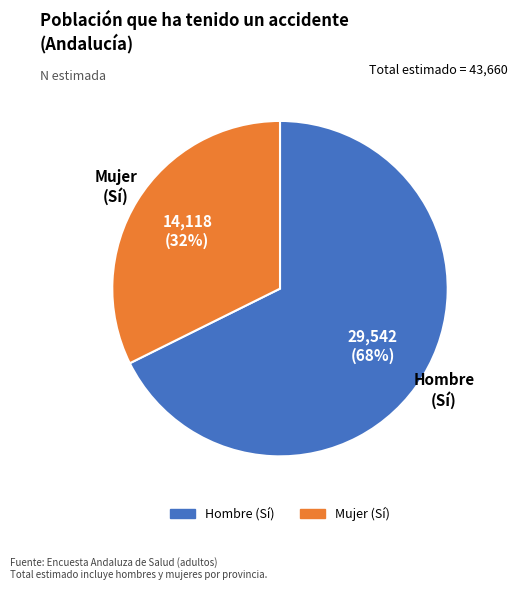

Is there a majority slice in this chart?

Yes